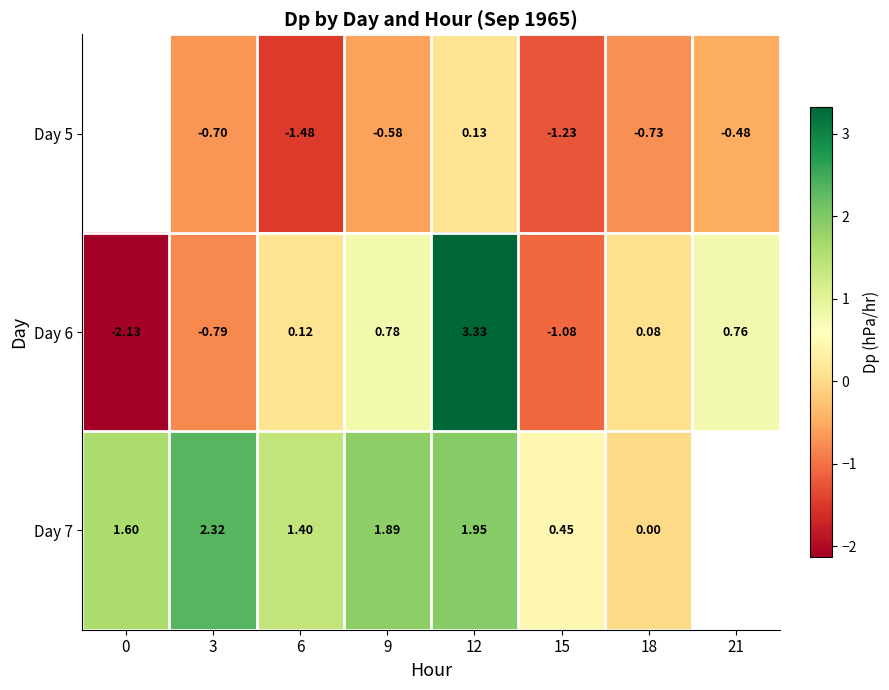

Is the value of Day 6 at 18 greater than the value of Day 7 at 18?

Yes